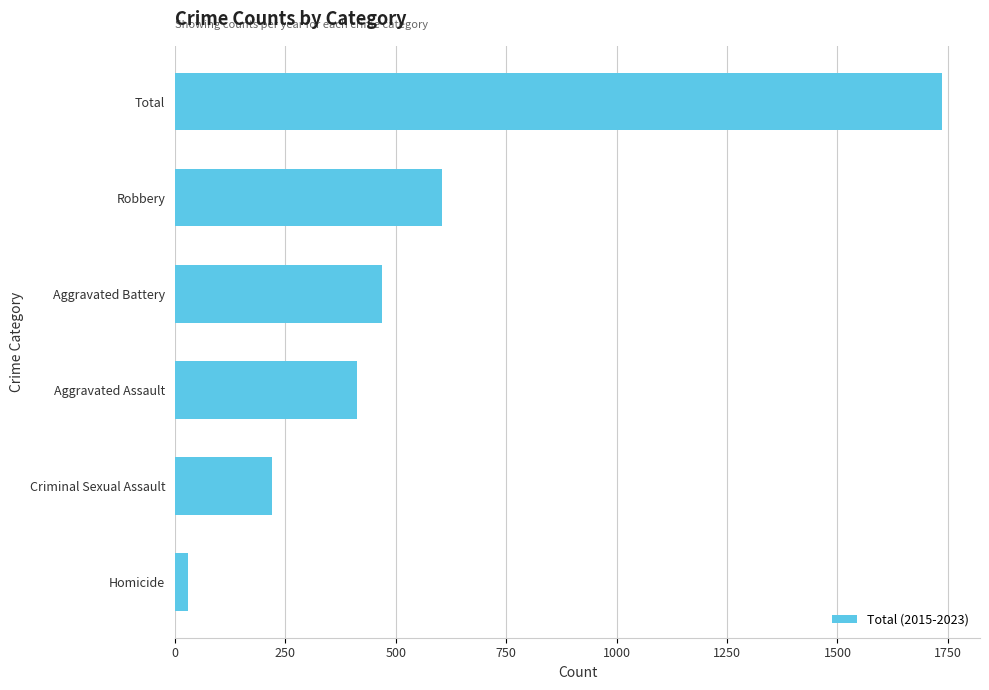

Reading bottom to top, list all the values displayed in this chart.

Homicide=30	Criminal Sexual Assault=220	Aggravated Assault=412	Aggravated Battery=470	Robbery=604	Total=1736